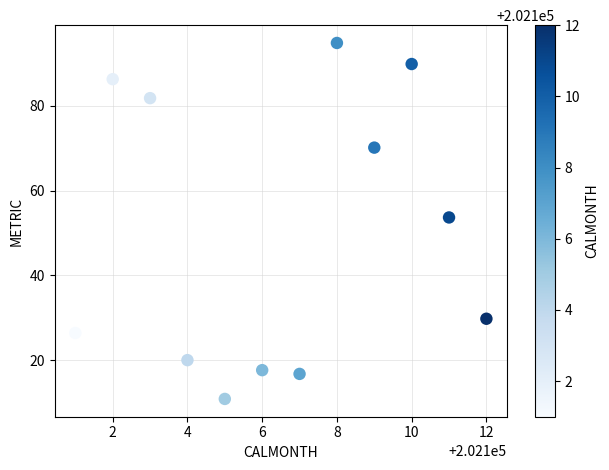

What is the range of X values (max minus min)?

11.0